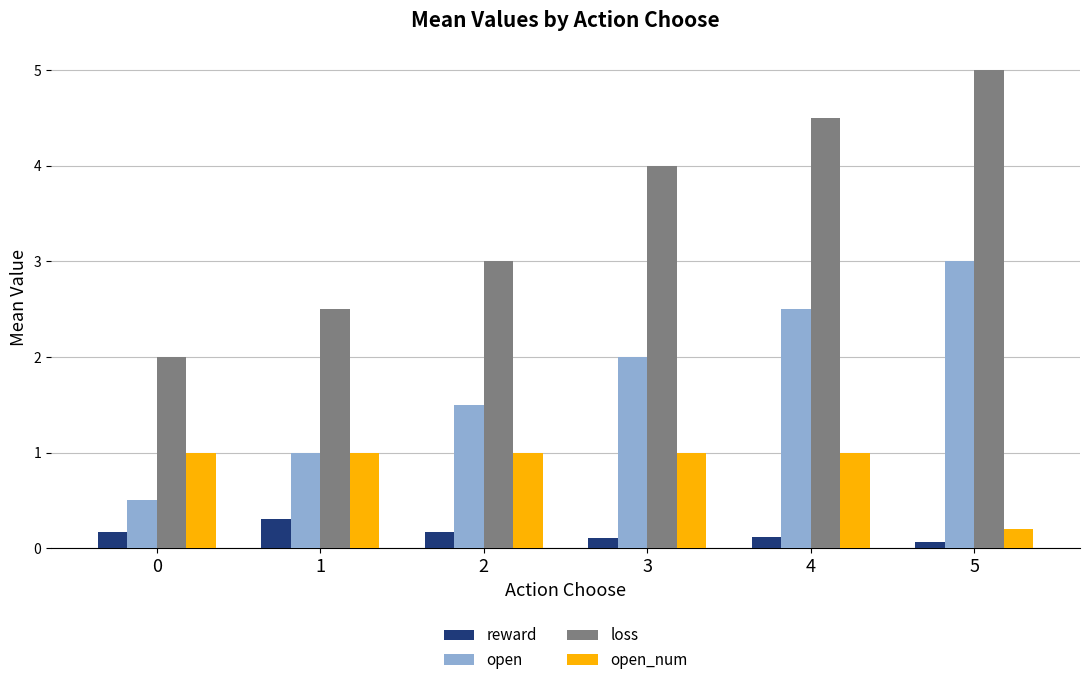

What value does the reward series have at 4?

0.1